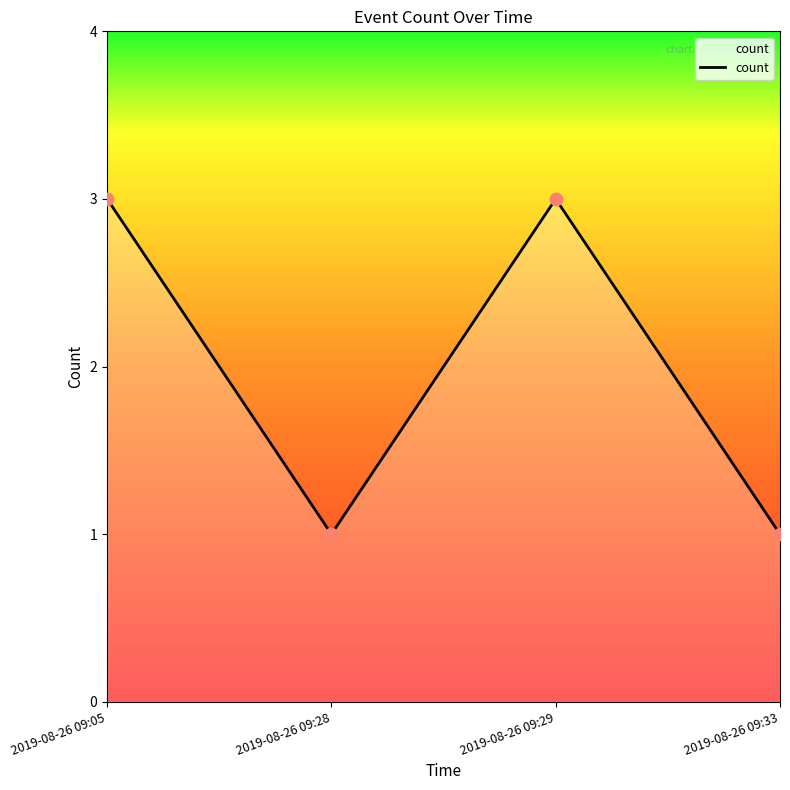

What is the ratio of the value at 2019-08-26 09:29 to the value at 2019-08-26 09:05?

1.0